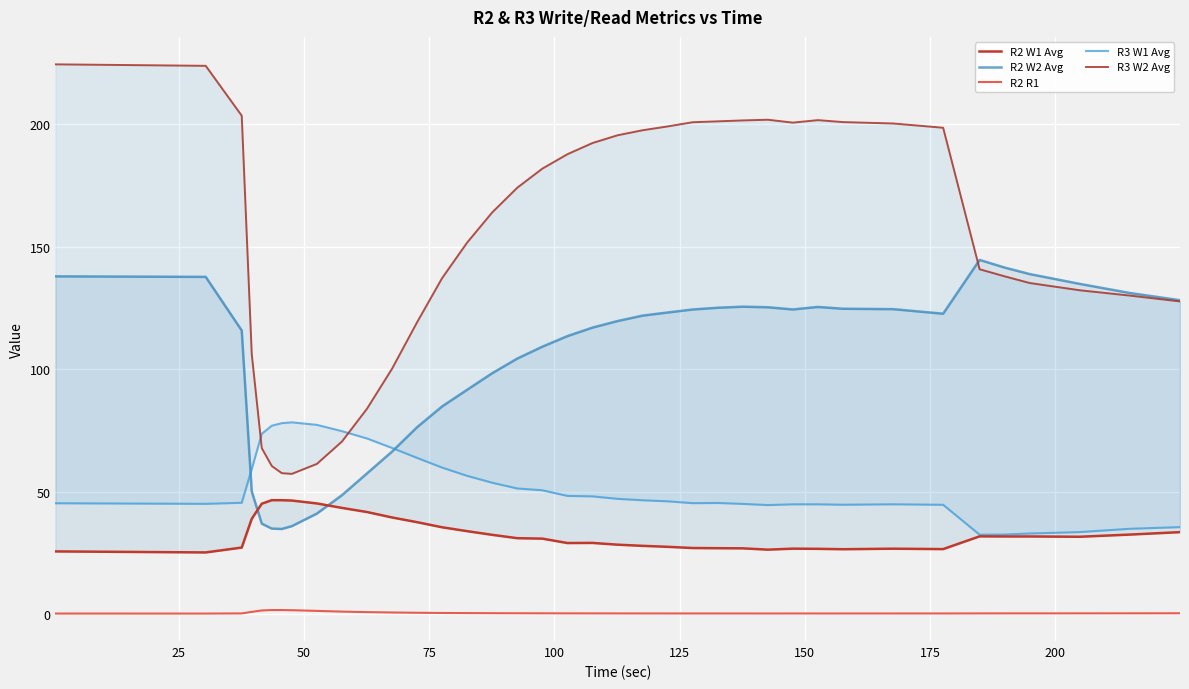

Rank the series by their maximum value, from highest to lowest.

R3 W2 Avg, R2 W2 Avg, R3 W1 Avg, R2 W1 Avg, R2 R1